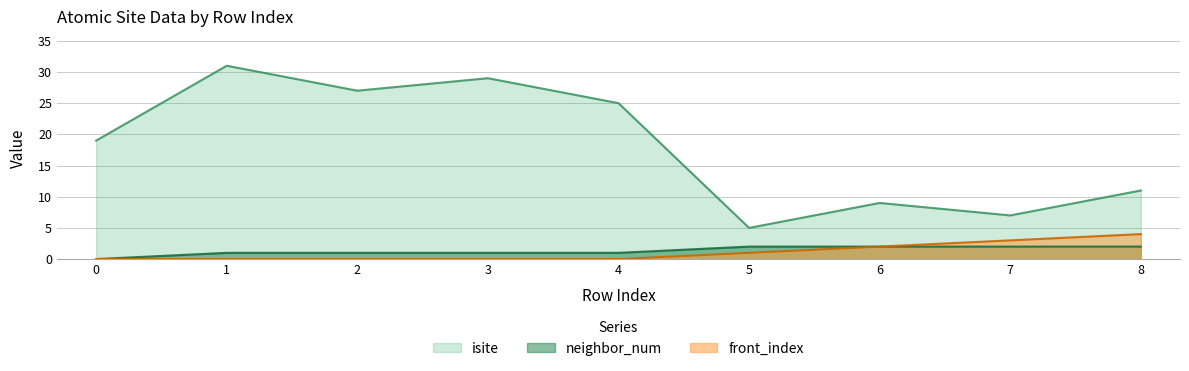

At which label does front_index reach its peak?

8